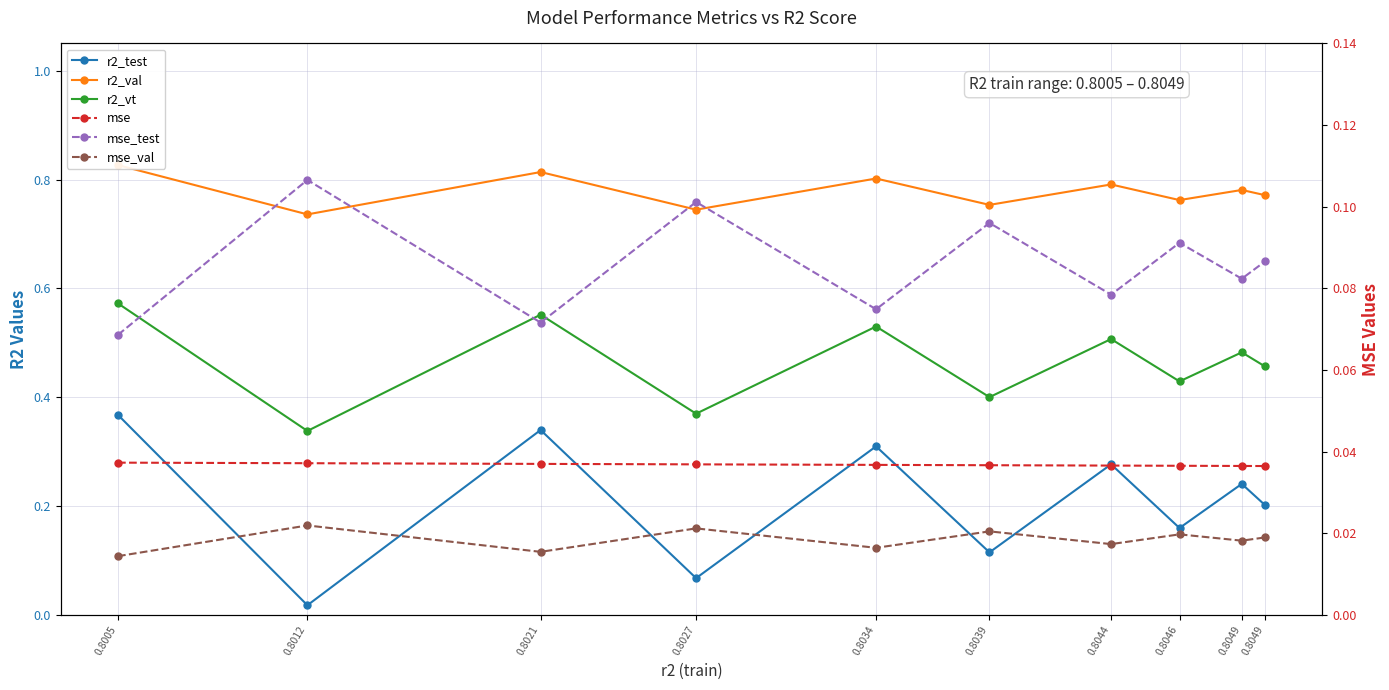

Which series has the largest range (max minus min)?

r2_test